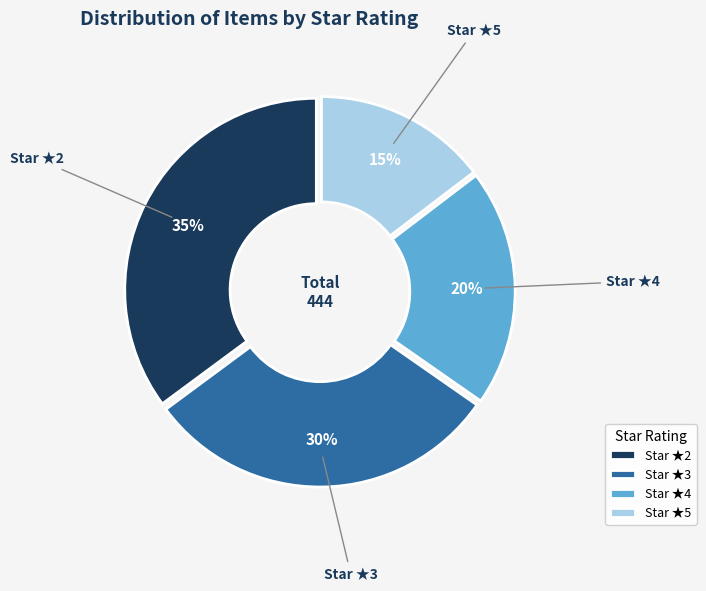

The Star ★5 slice represents 22% of the pie. True or false?

False